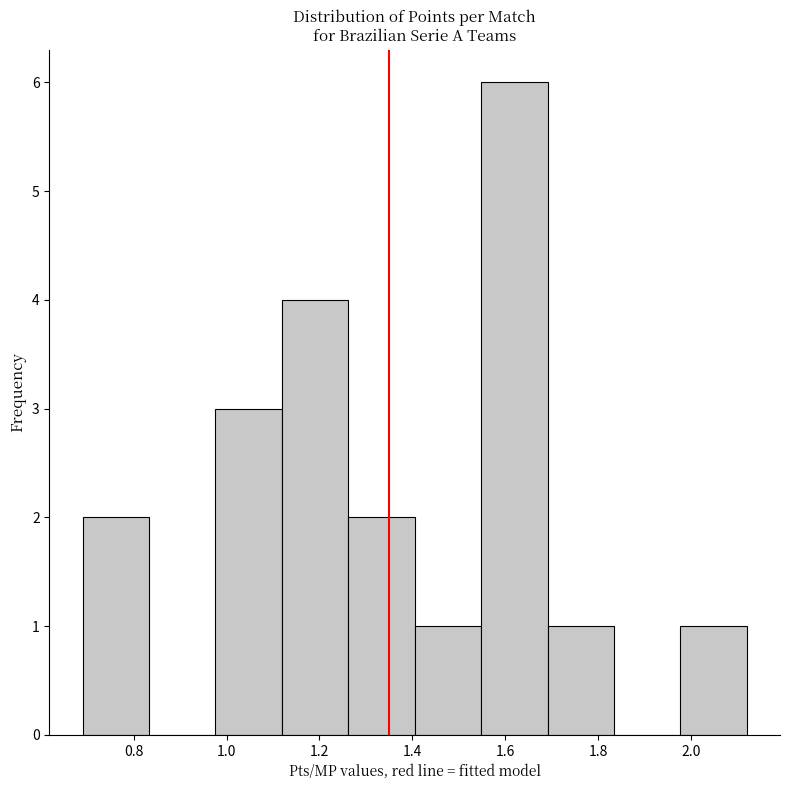

Which range on the x-axis has the tallest bar?

1.54 to 1.70